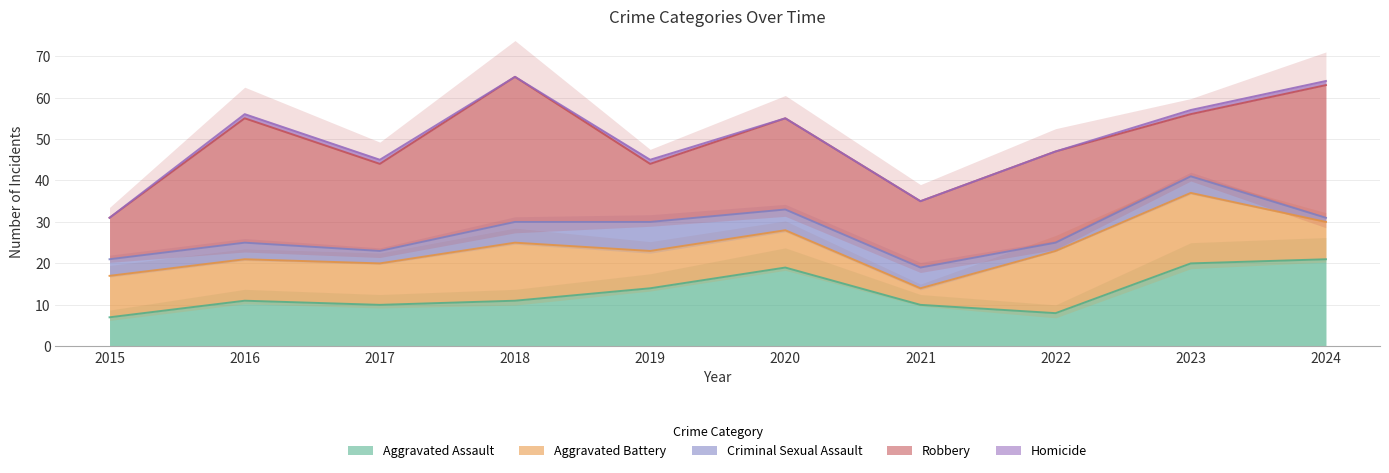

List the labels in order of Robbery value, largest first.

2018, 2024, 2016, 2020, 2022, 2017, 2021, 2023, 2019, 2015